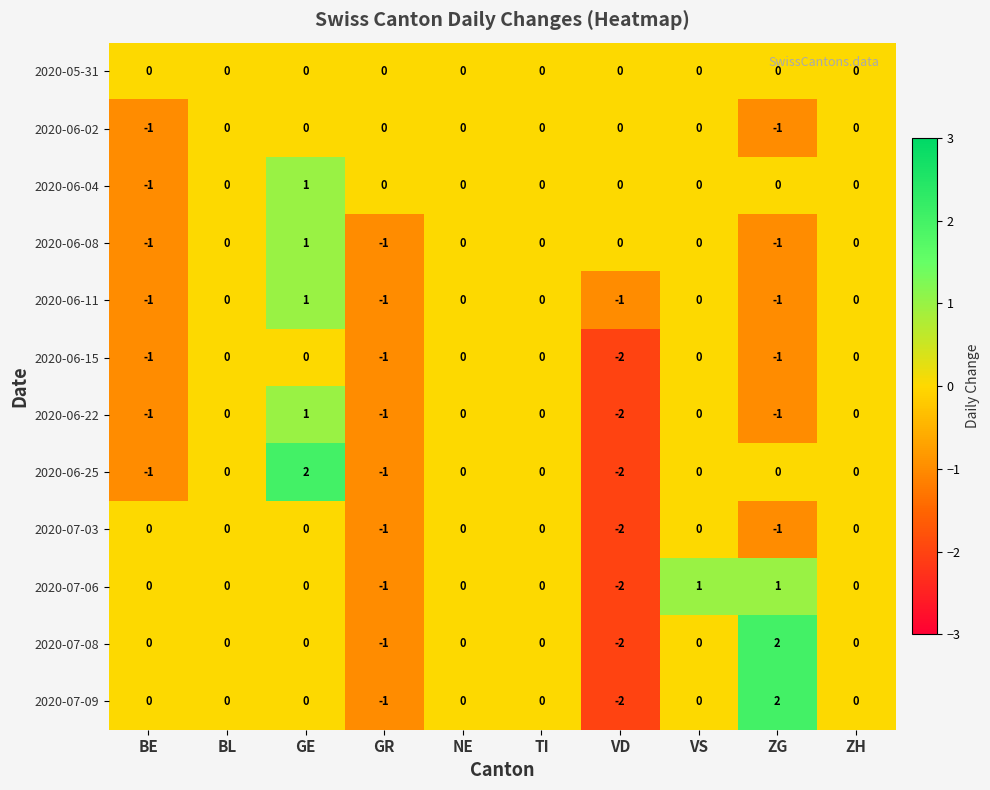

Is it true that 2020-06-22 equals 2 at NE?

False